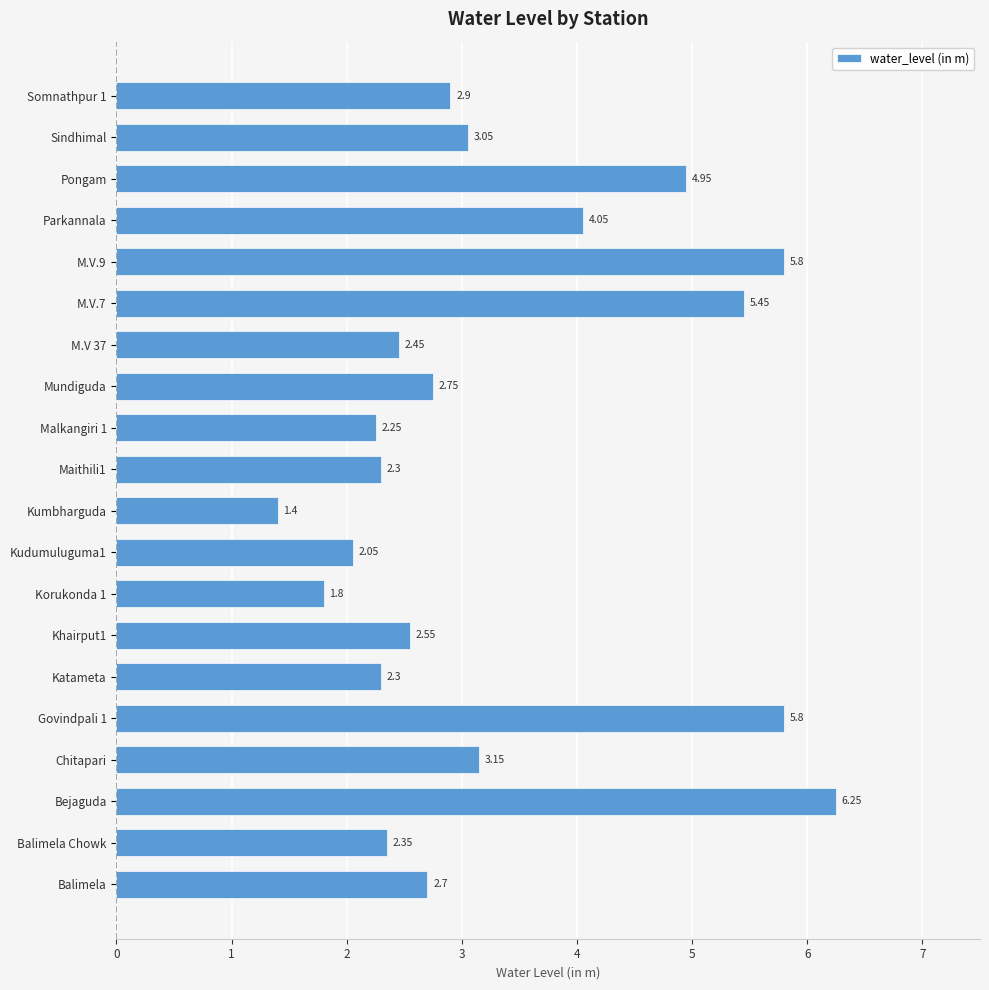

Between Sindhimal and Khairput1, which is larger?

Sindhimal